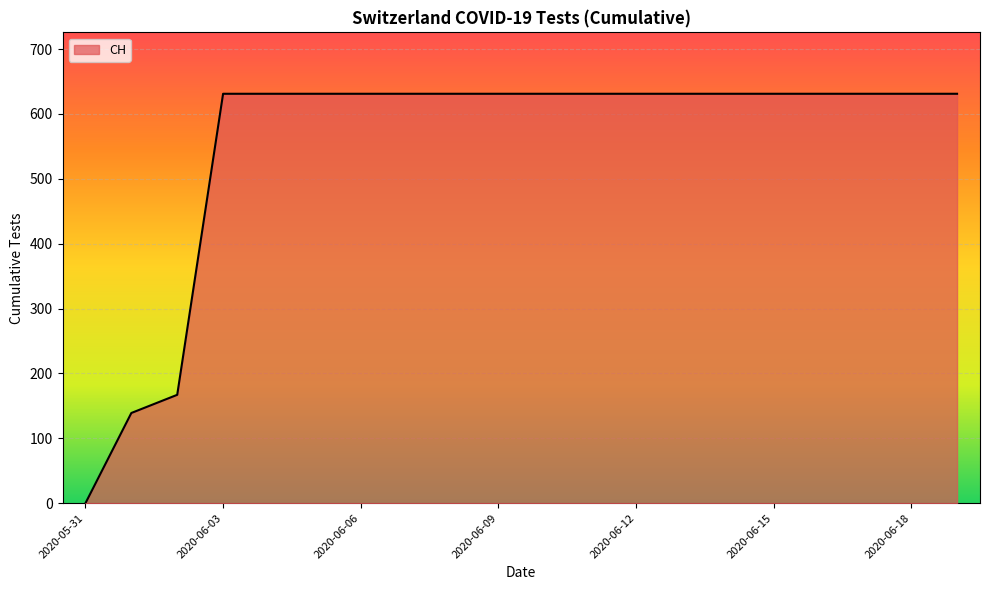

What is the maximum value shown in the chart?

631